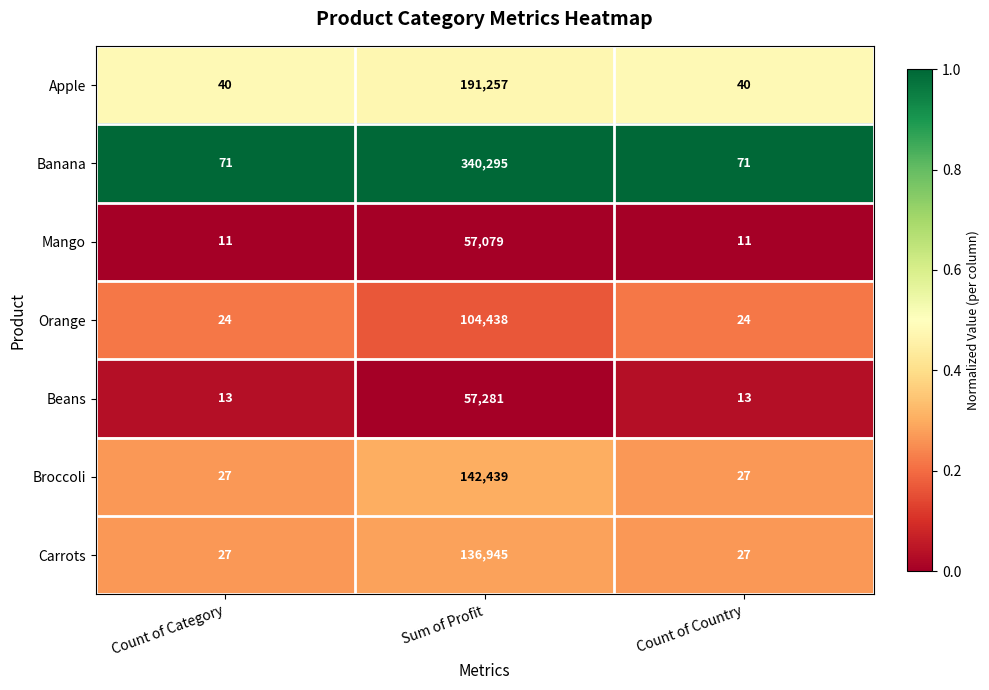

Which series changed the most between Count of Category and Sum of Profit?

Banana